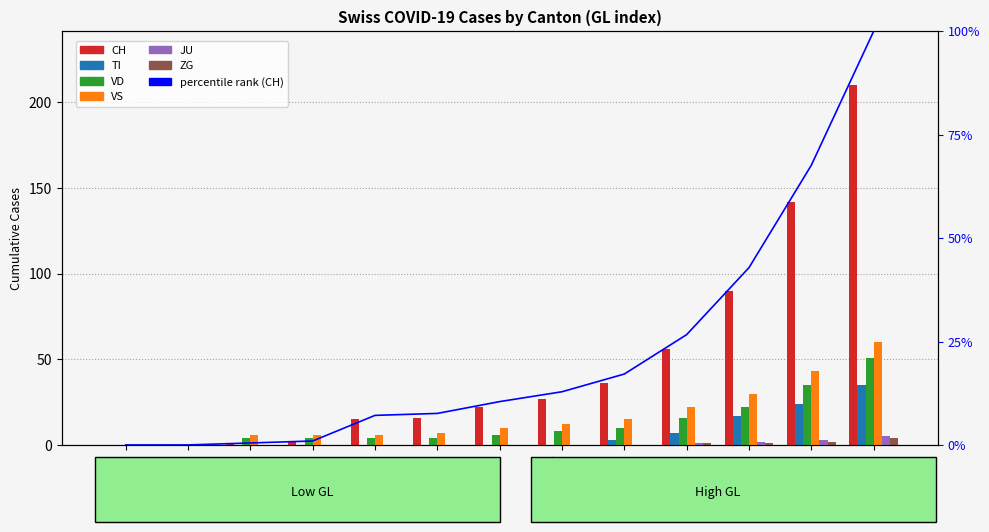

Reading left to right, extract all data points from this chart.

CH: GL=0=0	GL=1=0	GL=2=1	GL=3=2	GL=4=15	GL=5=16	GL=6=22	GL=7=27	GL=8=36	GL=9=56	GL=10=90	GL=11=142	GL=12=210
TI: GL=0=0	GL=1=0	GL=2=0	GL=3=0	GL=4=0	GL=5=0	GL=6=0	GL=7=0	GL=8=3	GL=9=7	GL=10=17	GL=11=24	GL=12=35
VD: GL=0=0	GL=1=0	GL=2=4	GL=3=4	GL=4=4	GL=5=4	GL=6=6	GL=7=8	GL=8=10	GL=9=16	GL=10=22	GL=11=35	GL=12=51
VS: GL=0=0	GL=1=0	GL=2=6	GL=3=6	GL=4=6	GL=5=7	GL=6=10	GL=7=12	GL=8=15	GL=9=22	GL=10=30	GL=11=43	GL=12=60
JU: GL=0=0	GL=1=0	GL=2=0	GL=3=0	GL=4=0	GL=5=0	GL=6=0	GL=7=0	GL=8=0	GL=9=1	GL=10=2	GL=11=3	GL=12=5
ZG: GL=0=0	GL=1=0	GL=2=0	GL=3=0	GL=4=0	GL=5=0	GL=6=0	GL=7=0	GL=8=0	GL=9=1	GL=10=1	GL=11=2	GL=12=4